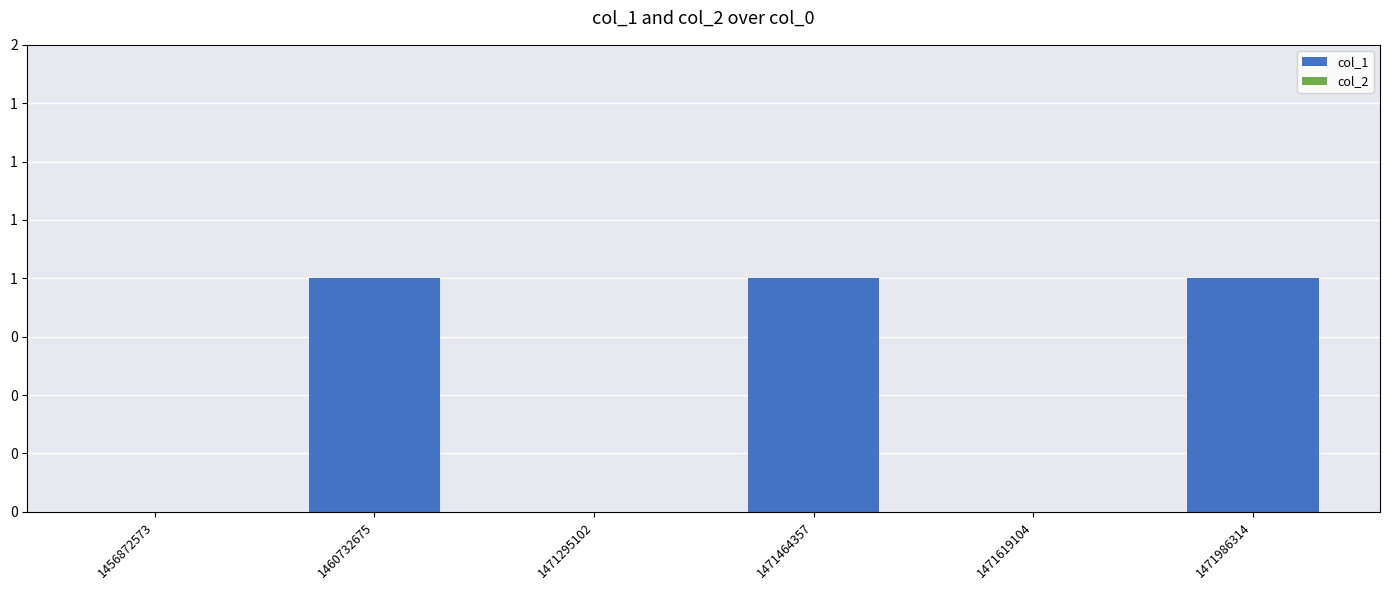

Are the bars horizontal?

No